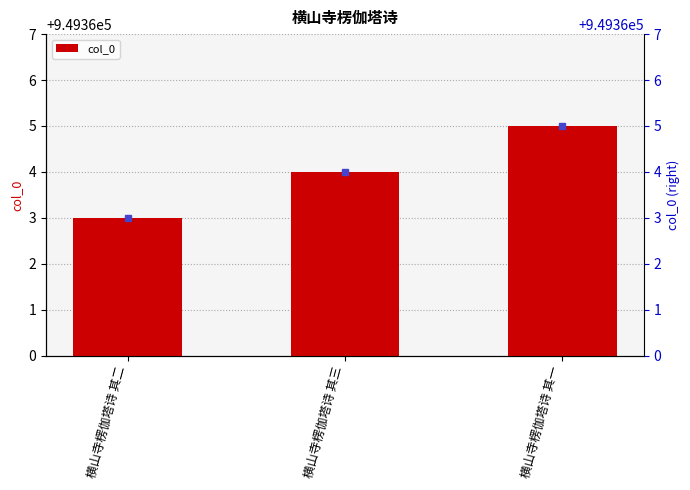

How many categories are shown in the chart?

3